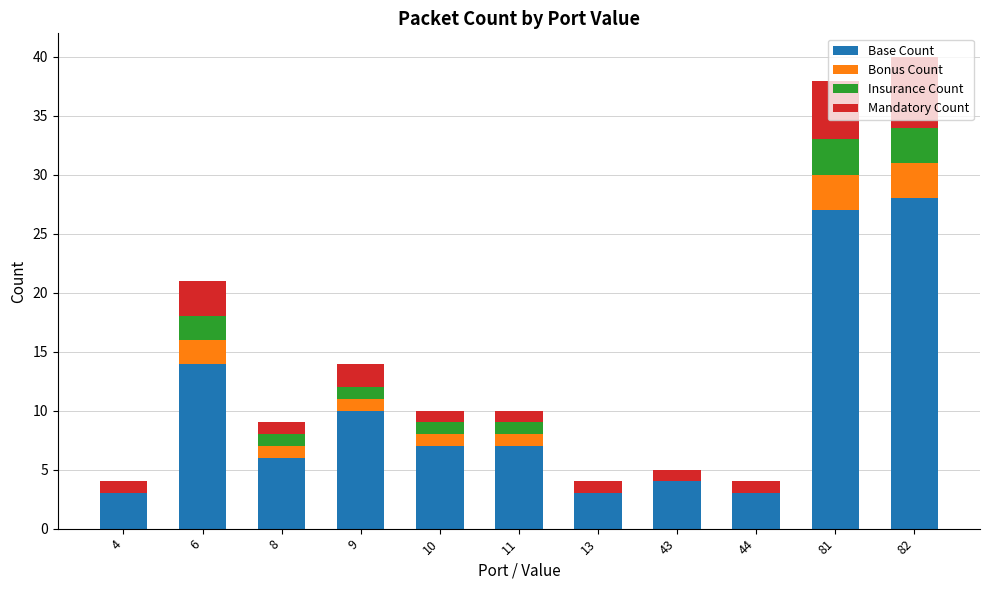

The value of Base Count at 6 is 7. True or false?

False